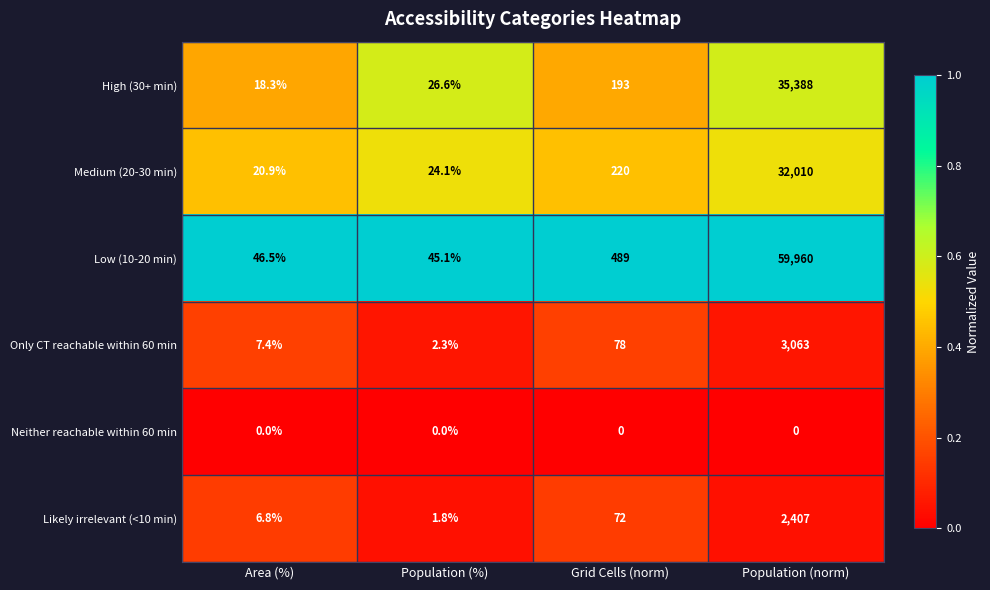

Count the number of categories in the chart.

4